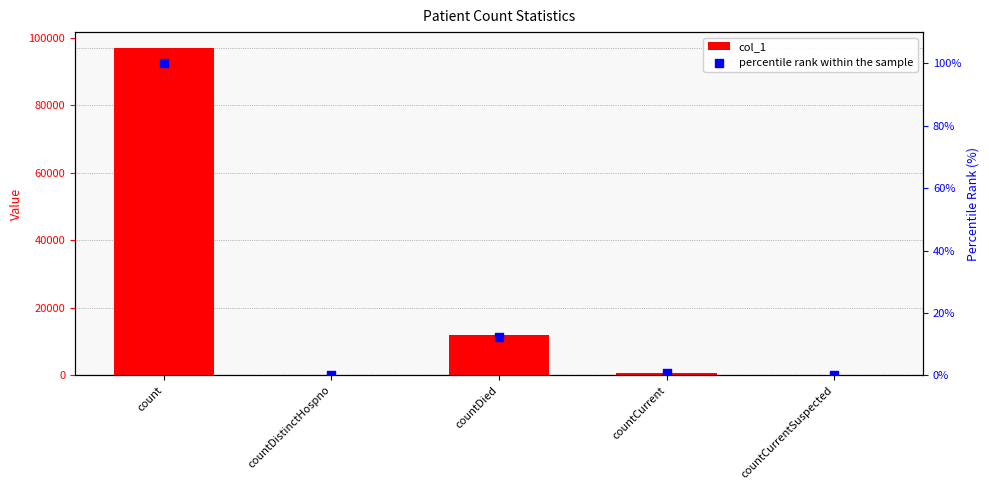

Which series contains the highest Y value?

col_1